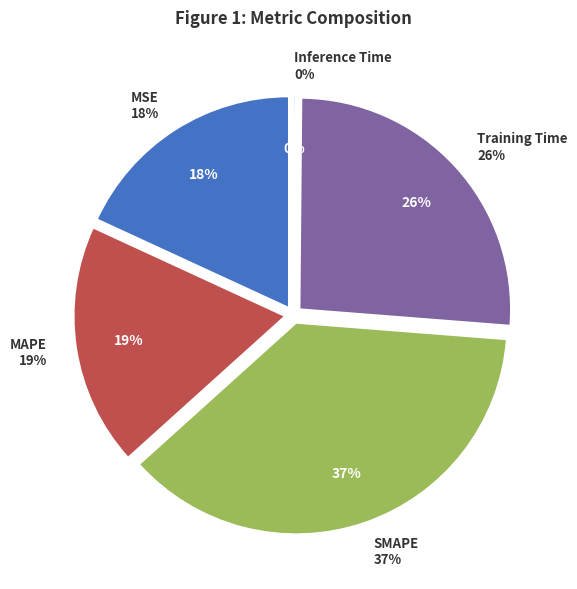

Which has a higher value, SMAPE or Training Time?

SMAPE